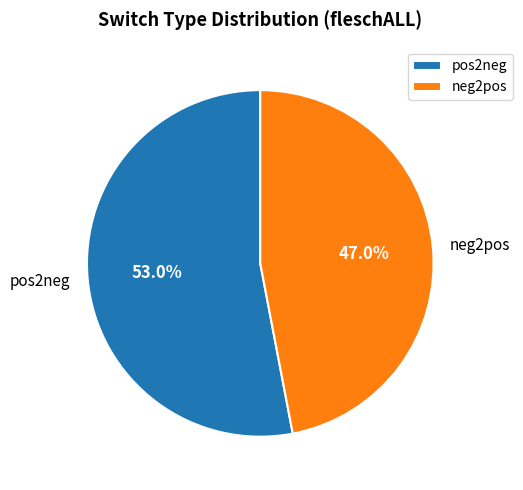

What is the ratio of the value at neg2pos to the value at pos2neg?

0.9